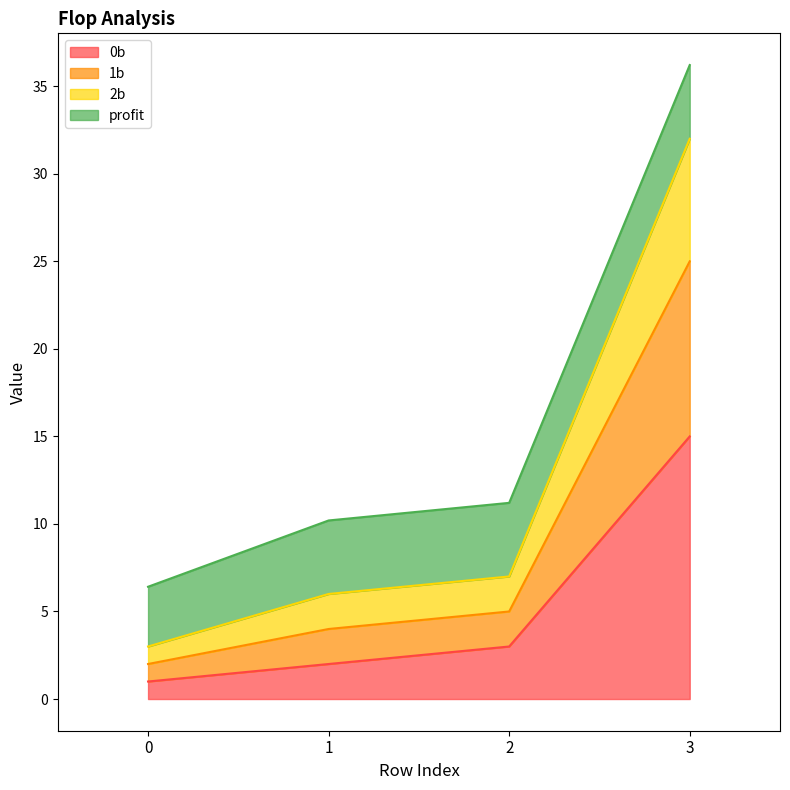

The 2b series shows 18.0 at 2. True or false?

False